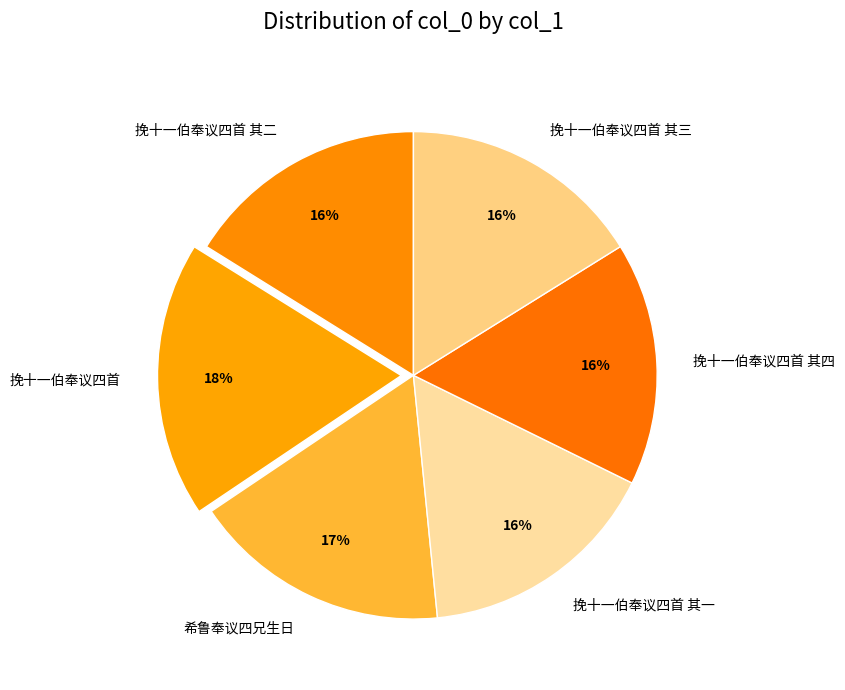

The 挽十一伯奉议四首 其三 slice represents 11% of the pie. True or false?

False